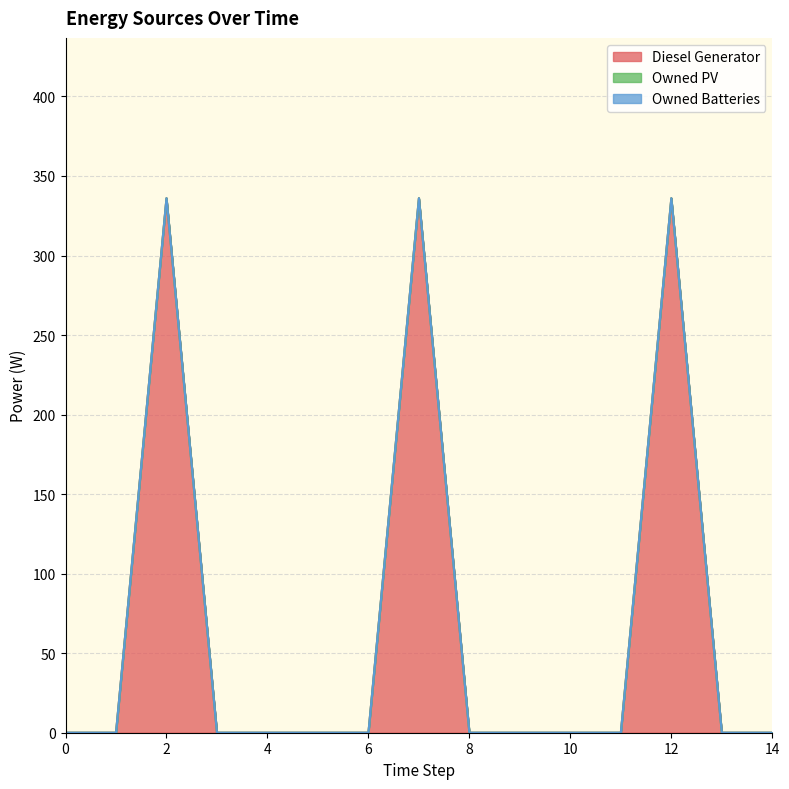

At 7, list the series in order from smallest to largest.

Owned PV, Owned Batteries, Diesel Generator